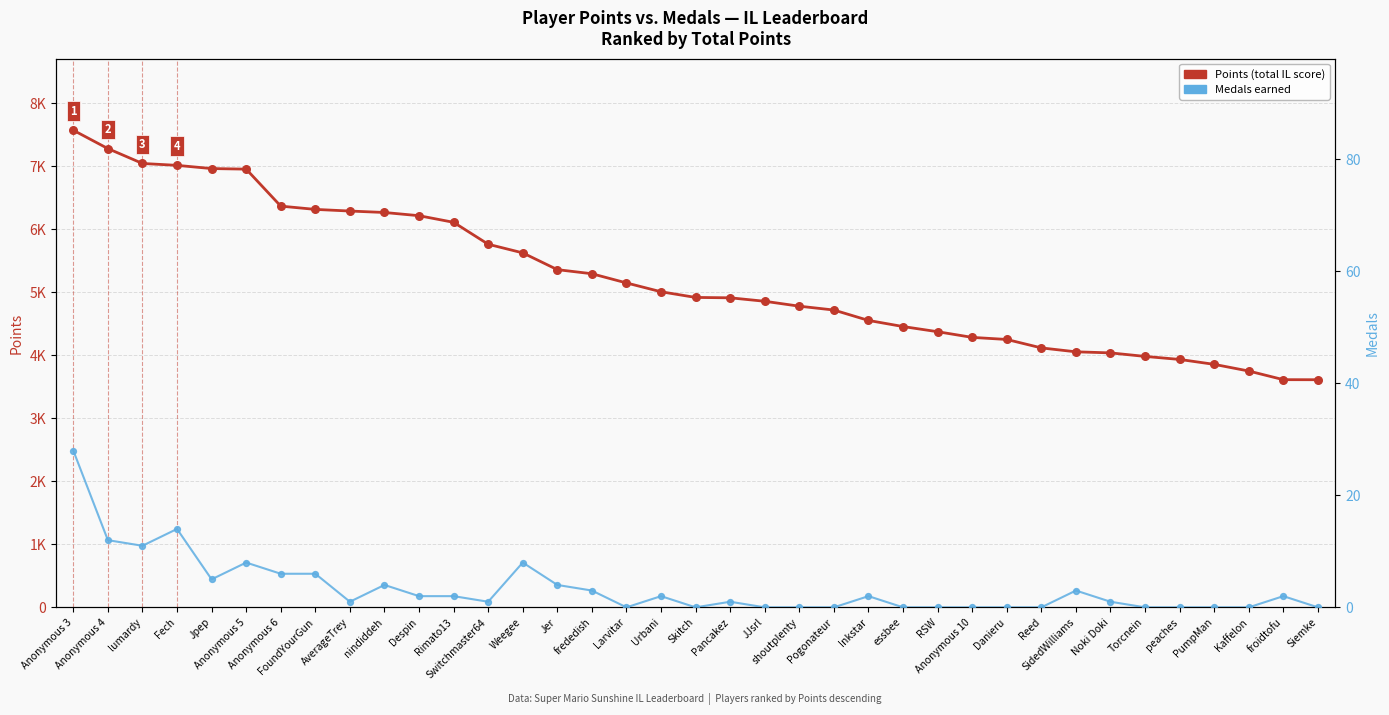

Which series has the largest Y range (max minus min)?

Points